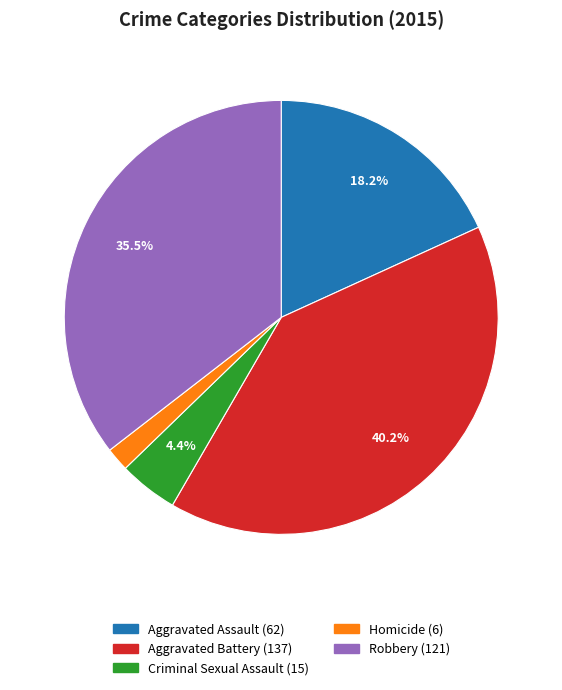

To the nearest percent, what is the difference between the largest and smallest slice percentages?

38%